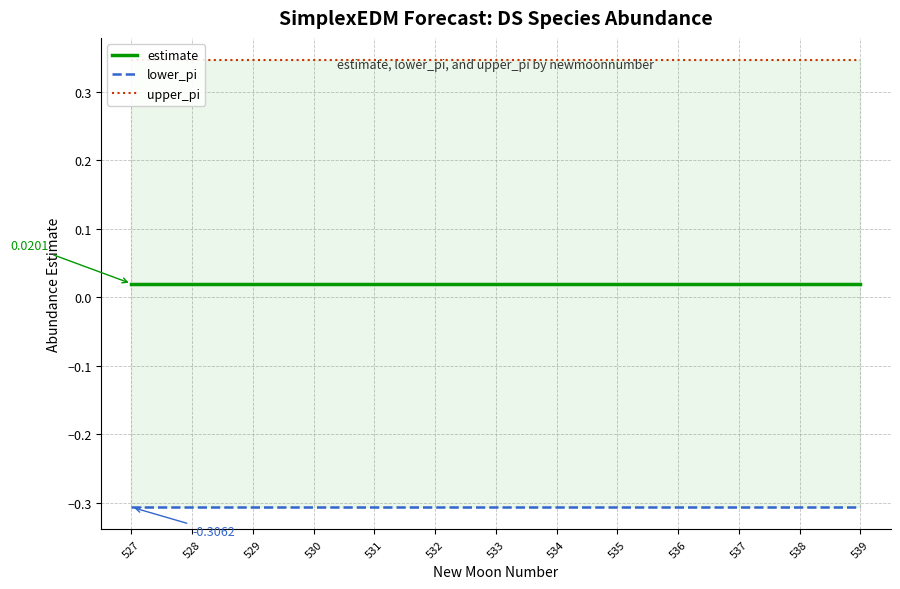

How many categories are shown in the chart?

13